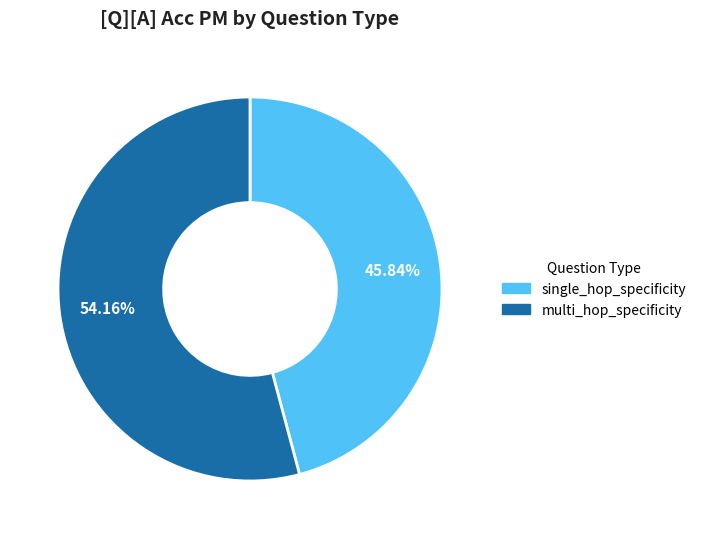

Is it true that single_hop_specificity is 51% of the pie?

False